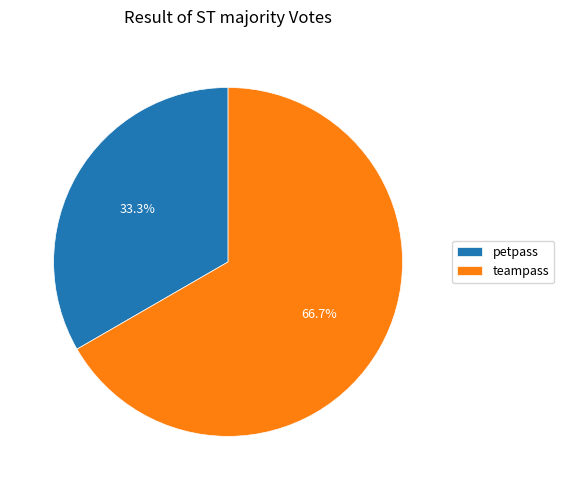

Count the number of slices in the pie.

2